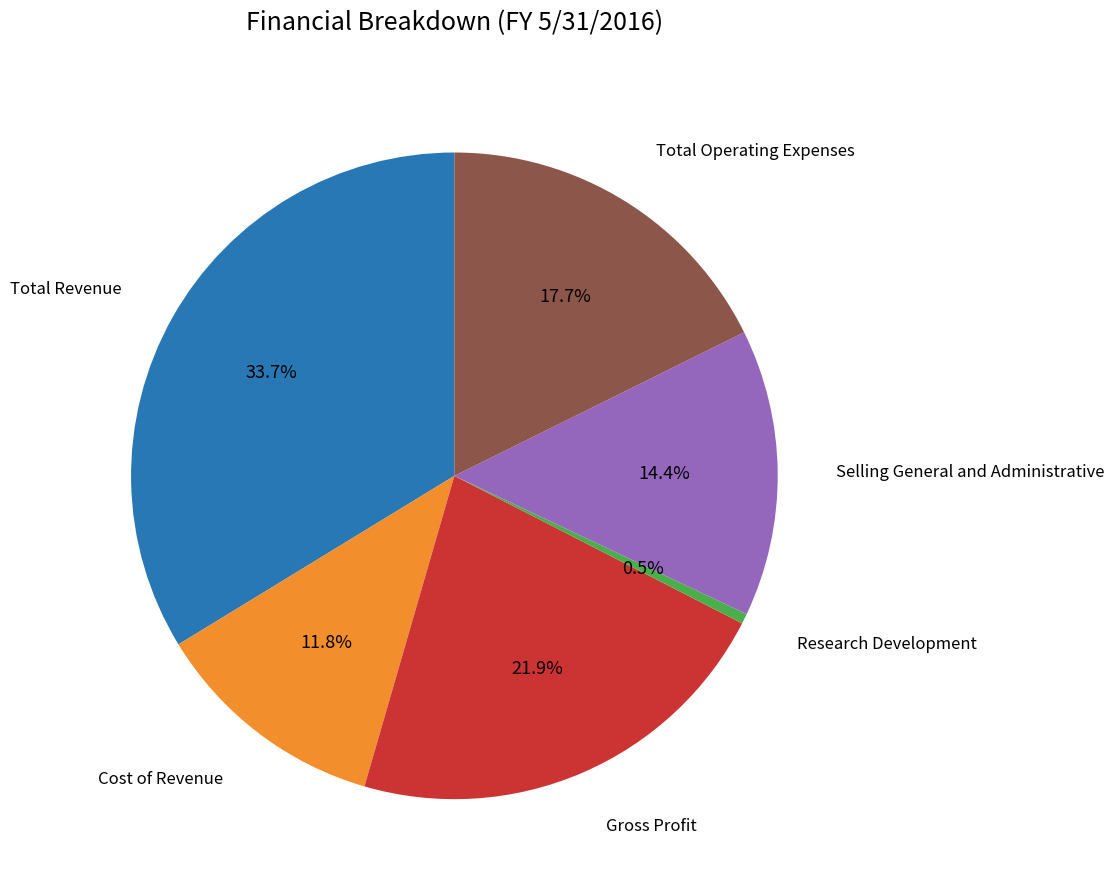

Is there any slice that represents more than half of the pie?

No